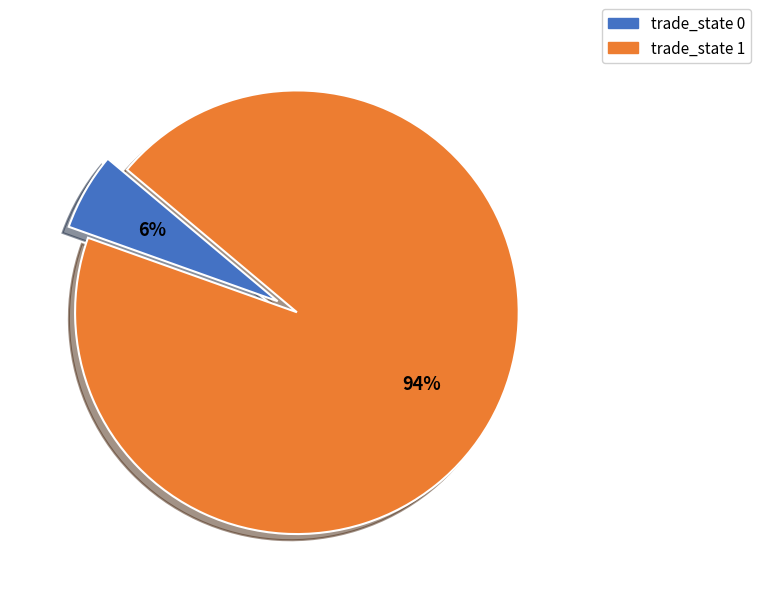

To the nearest percent, what is the average slice percentage?

50%